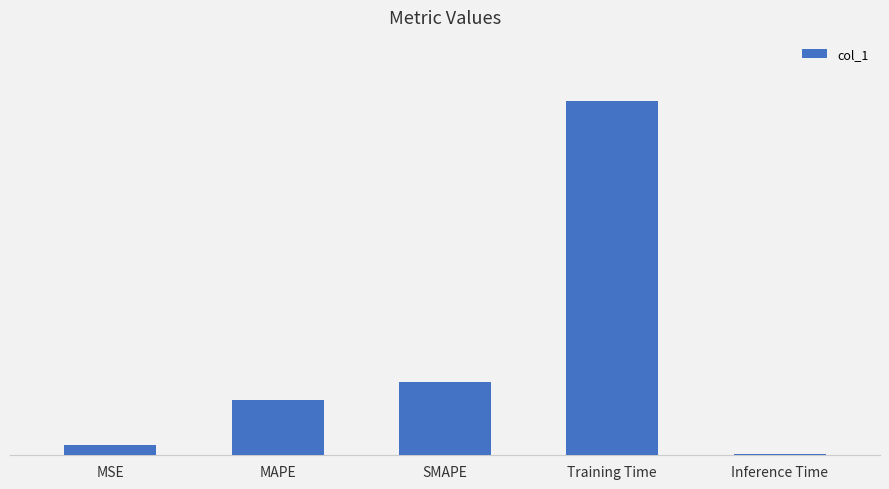

Is it true that the value at MSE is 0.1?

True